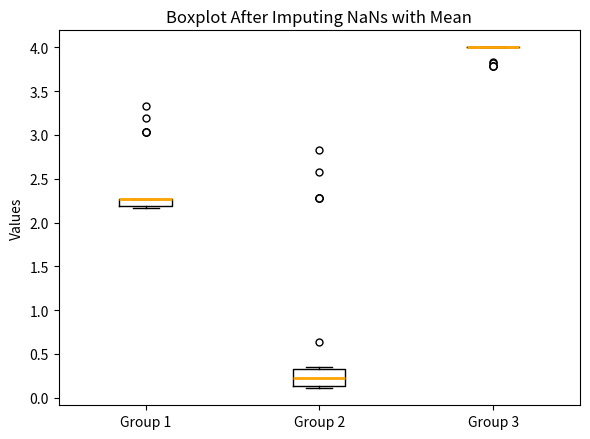

Comparing the boxes themselves (not the whiskers), which one is the tallest?

Group 2